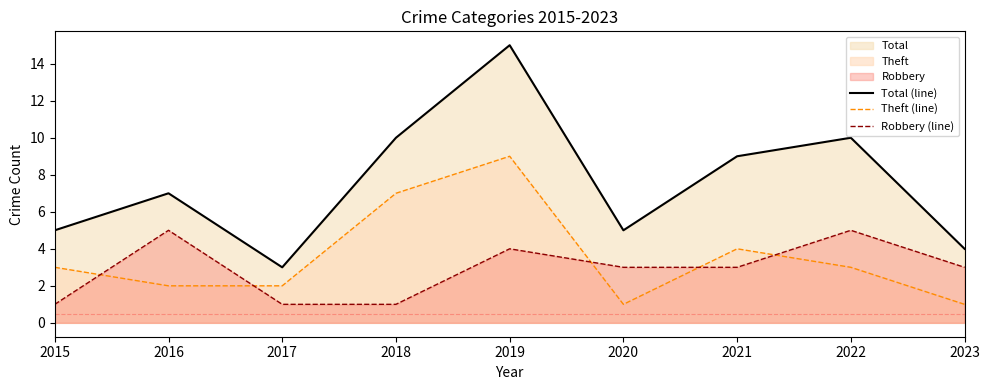

True or false: Robbery (line) and Total (line) cross at least once.

False